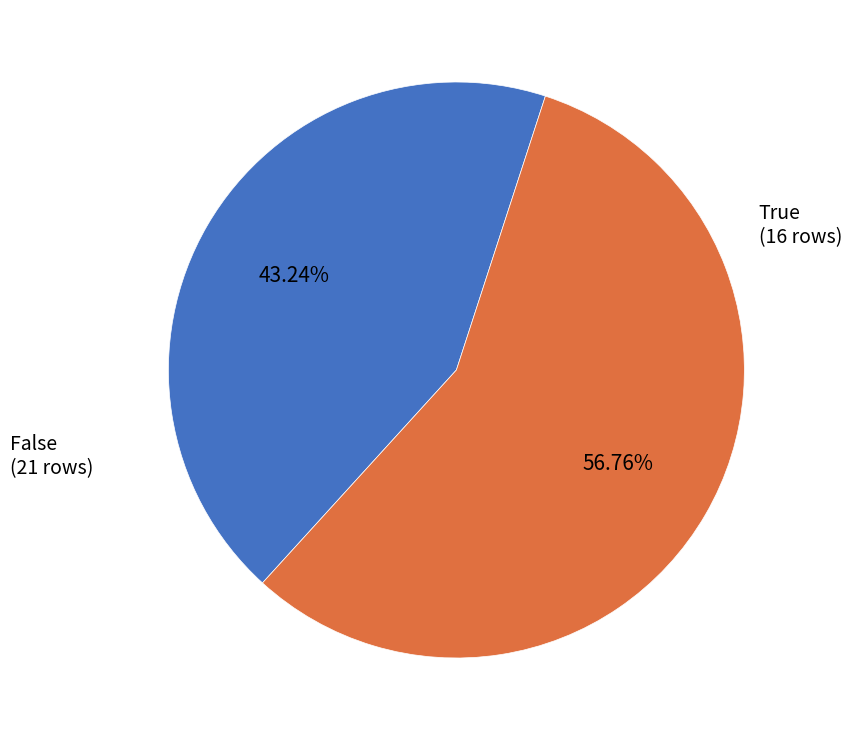

Is there a majority slice in this chart?

Yes